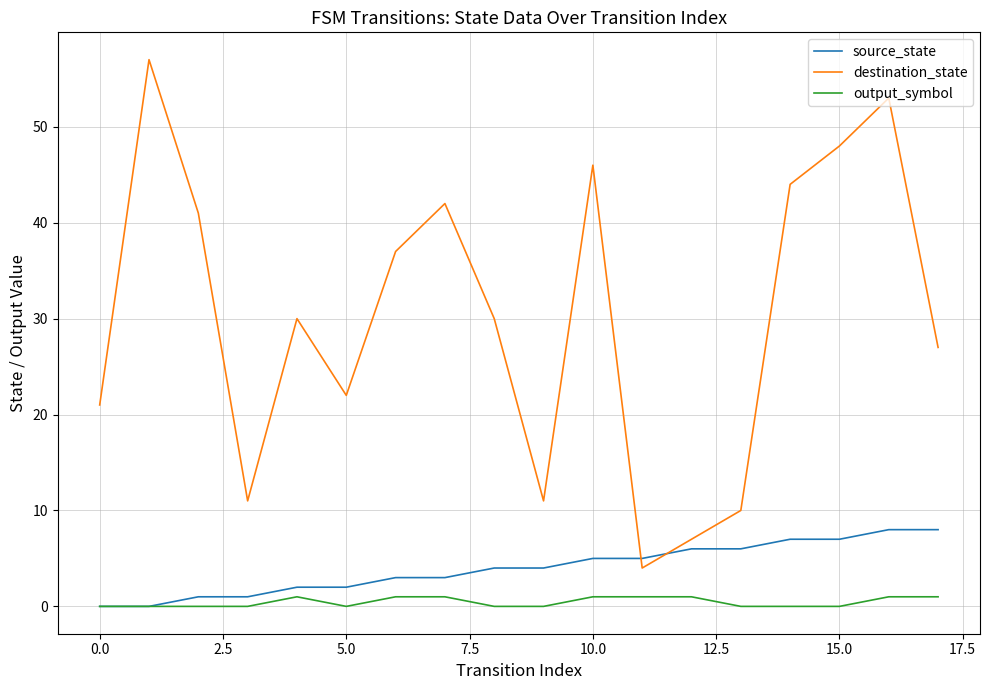

True or false: output_symbol and destination_state intersect in this chart.

False